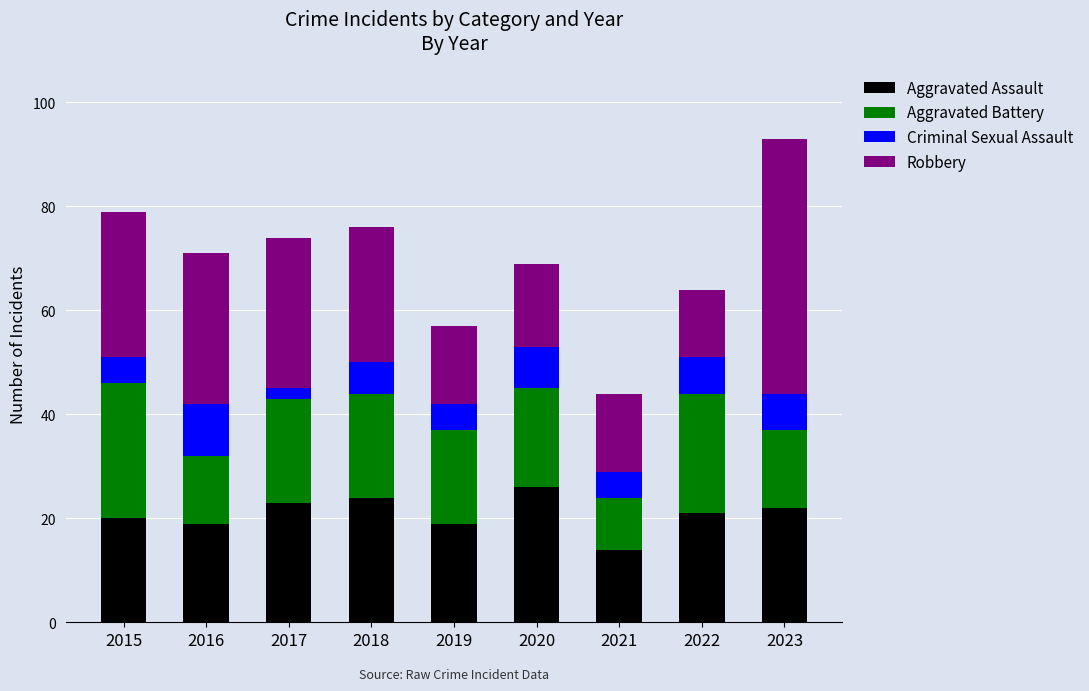

True or false: Aggravated Assault has a value of 12 at 2020.

False